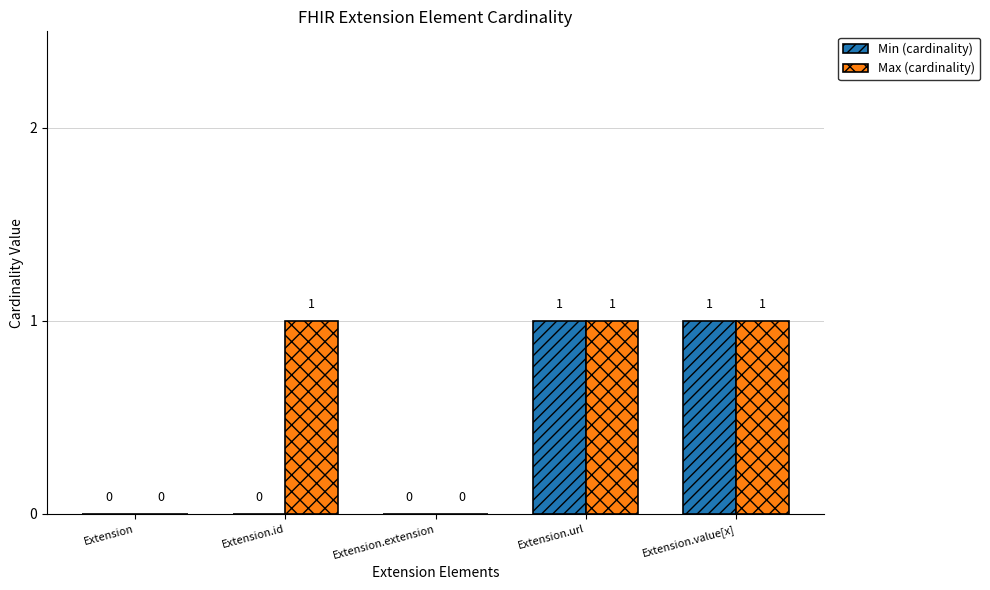

Between Extension.id and Extension.extension, which series saw the biggest shift?

Max (cardinality)